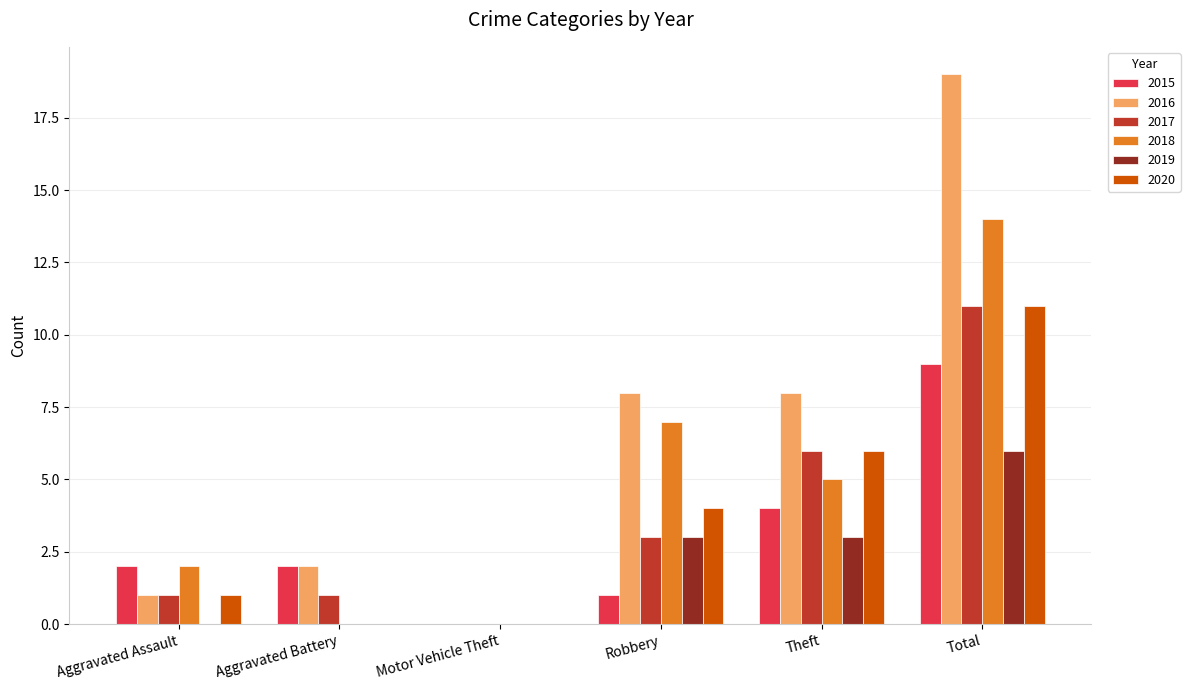

Is the value of 2020 at Robbery greater than the value of 2016 at Total?

No